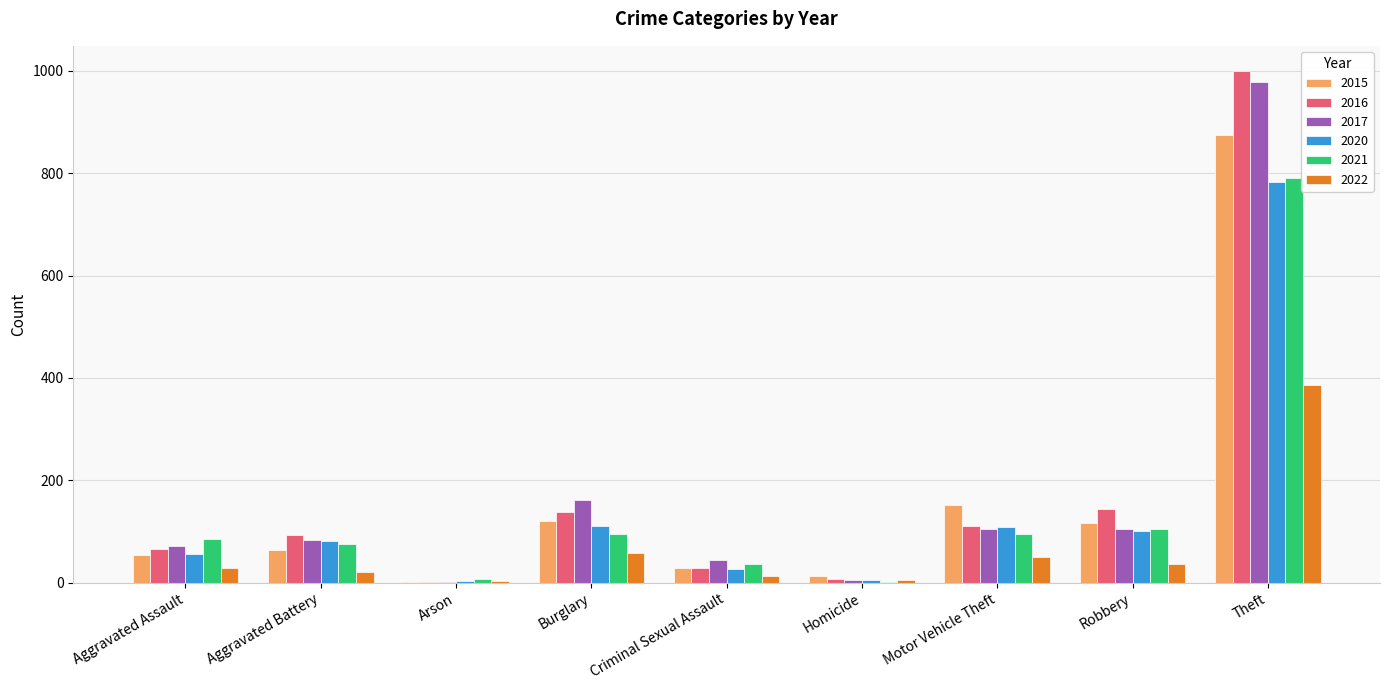

What are all the series names shown in the legend?

2015, 2016, 2017, 2020, 2021, 2022